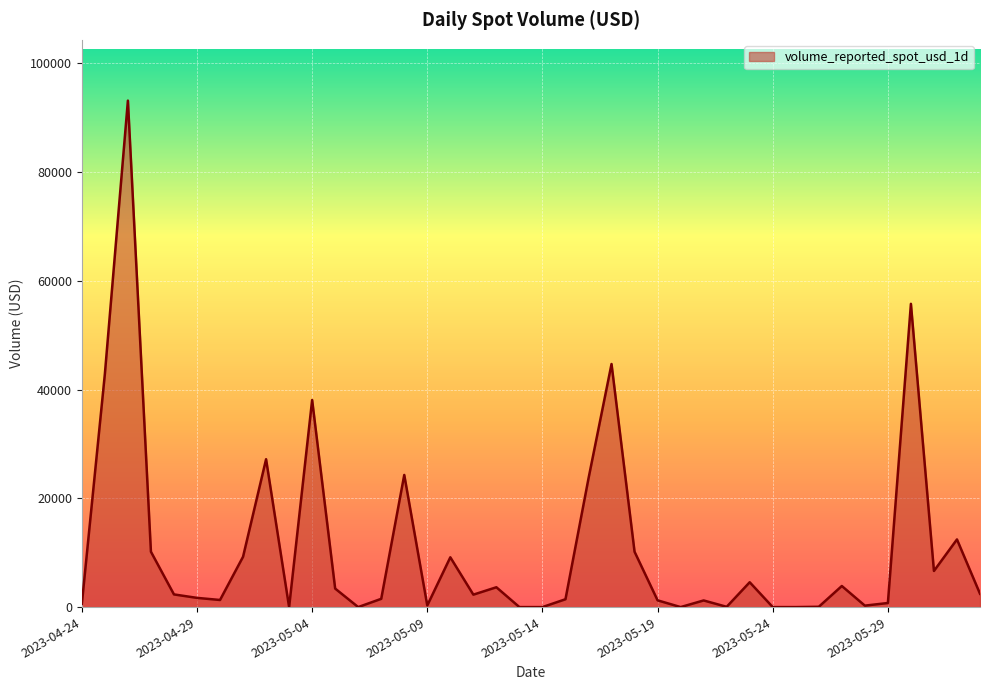

How many lines are shown in the chart?

1